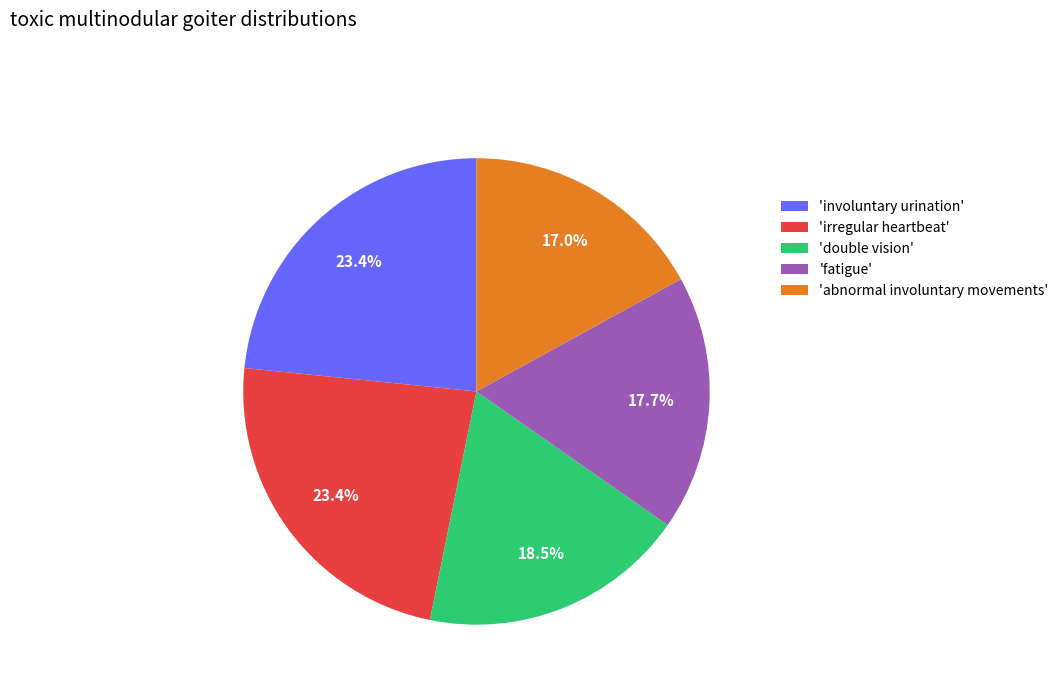

Which category has the smallest portion of the pie?

'abnormal involuntary movements'